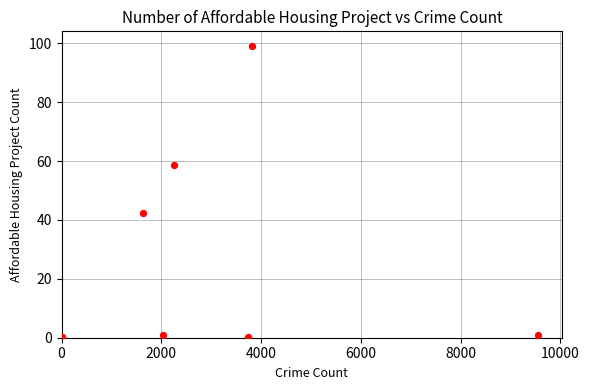

What Y value in the scatter plot is closest to 49?

42.4